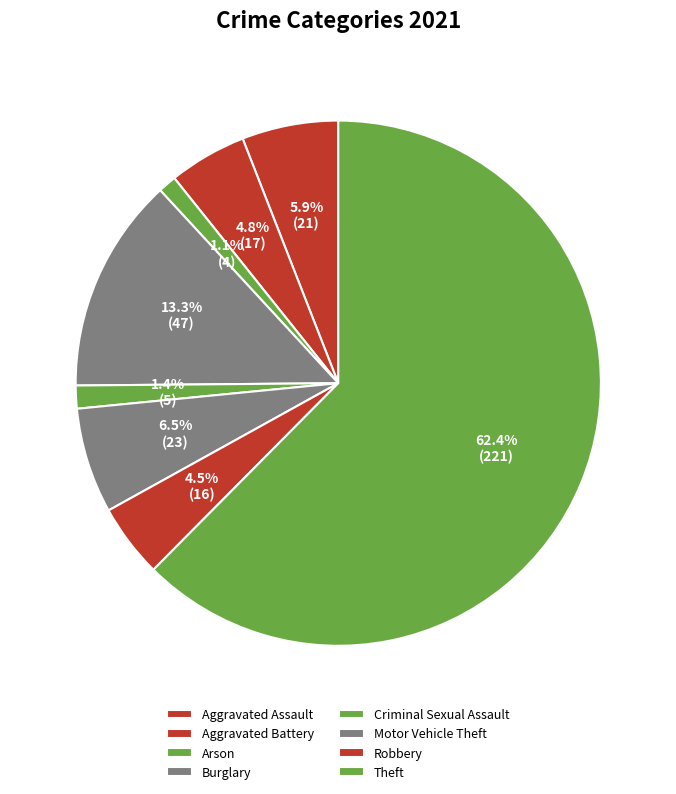

Count the number of slices in the pie.

8